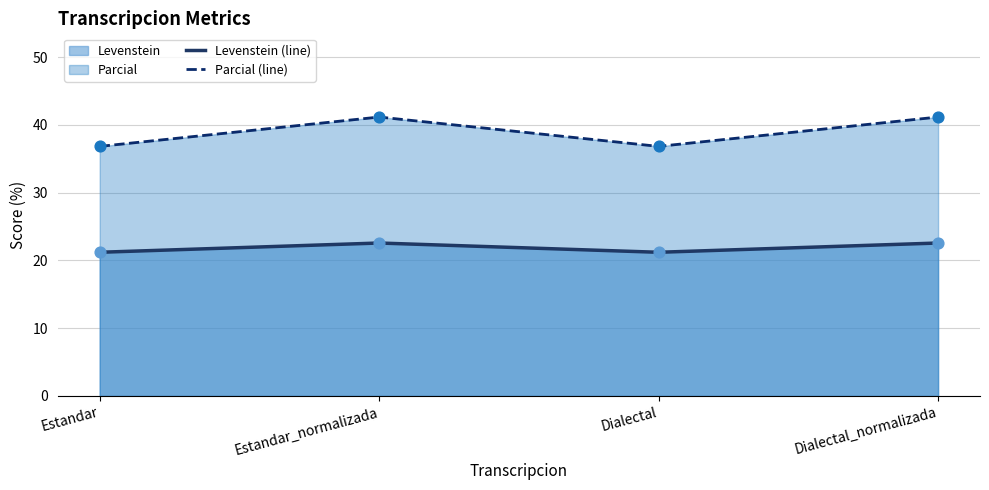

At which category is the sum across all series the highest?

Estandar_normalizada